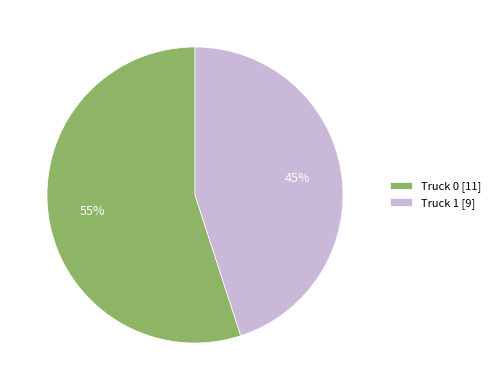

To the nearest percent, what is the average slice percentage?

50%